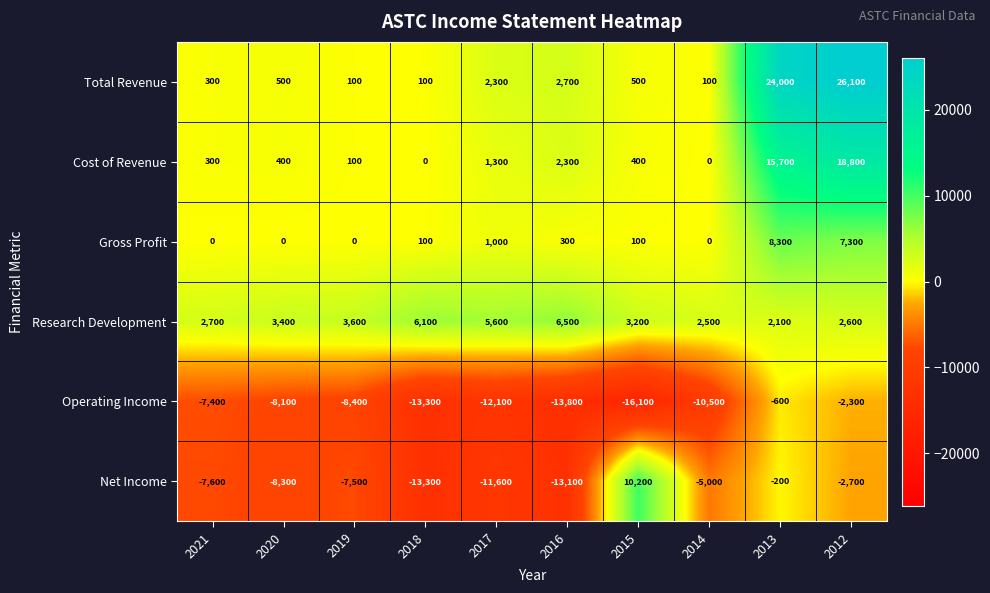

List the labels in order of Research Development value, smallest first.

2013, 2014, 2012, 2021, 2015, 2020, 2019, 2017, 2018, 2016